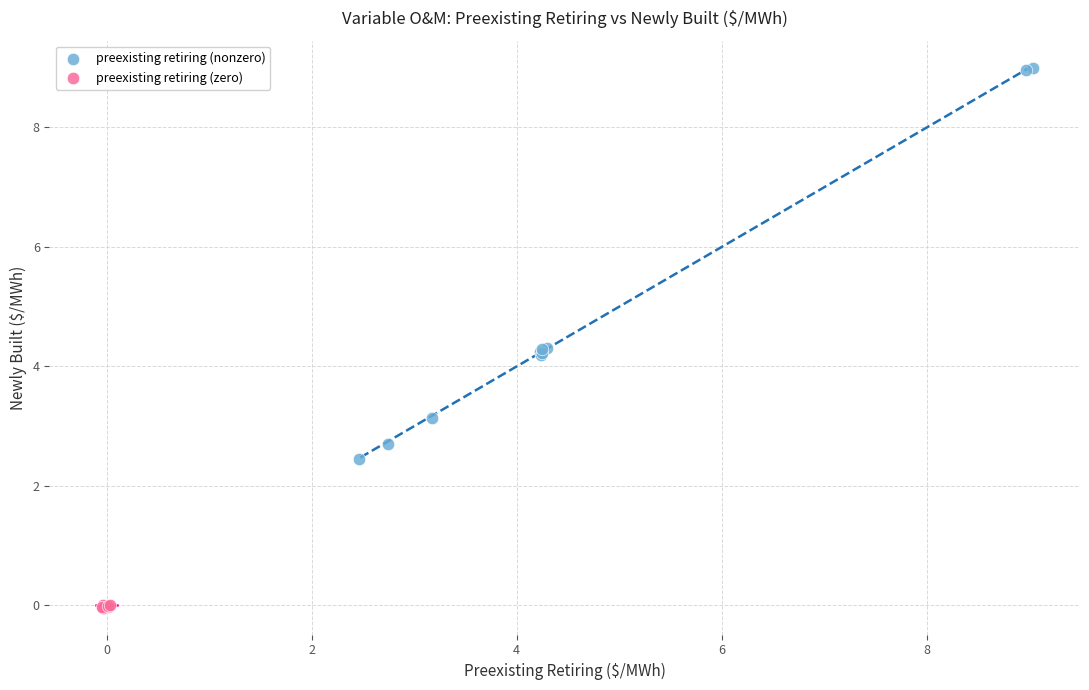

Which series has the widest spread of Y values?

preexisting retiring (nonzero)